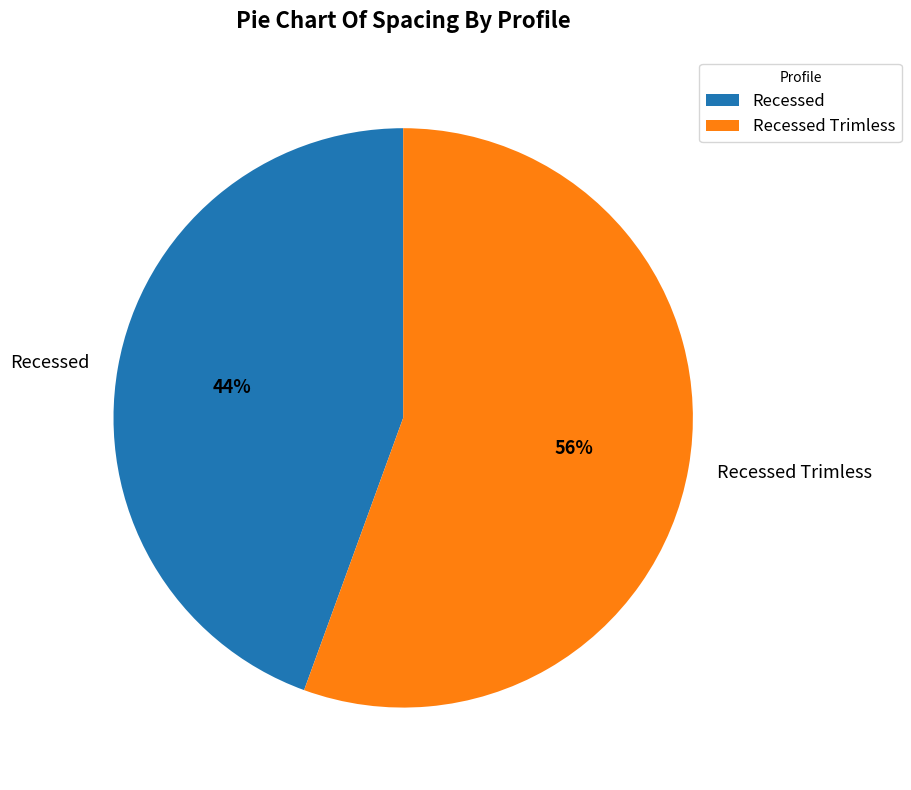

To the nearest percent, what is the average slice percentage?

50%